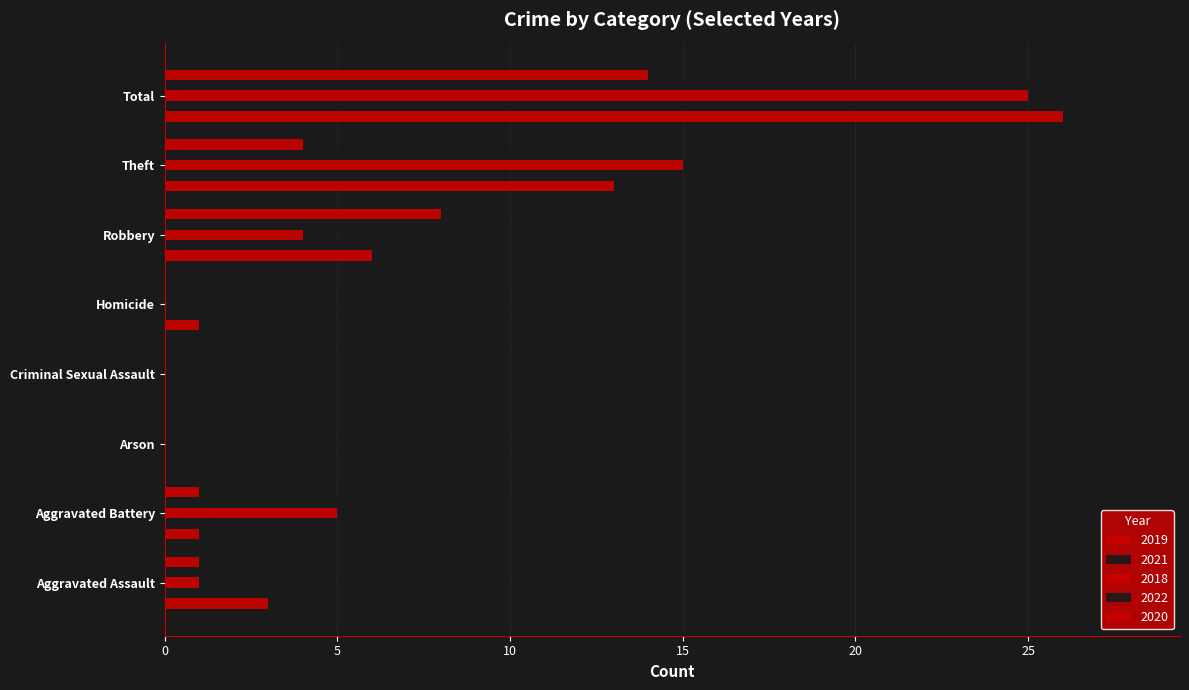

Is the value of 2020 at Aggravated Battery greater than the value of 2022 at Total?

No